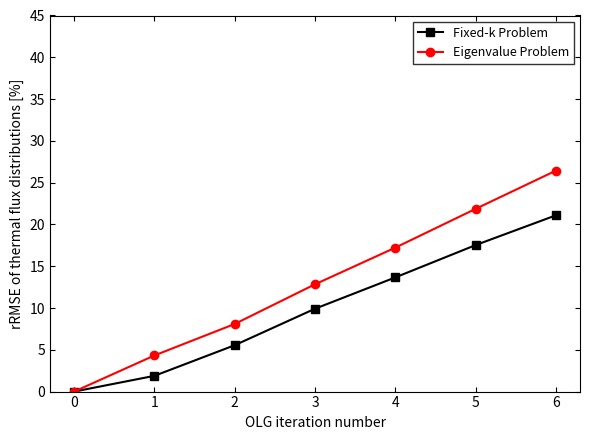

What is the sum of all Eigenvalue Problem values?

90.8